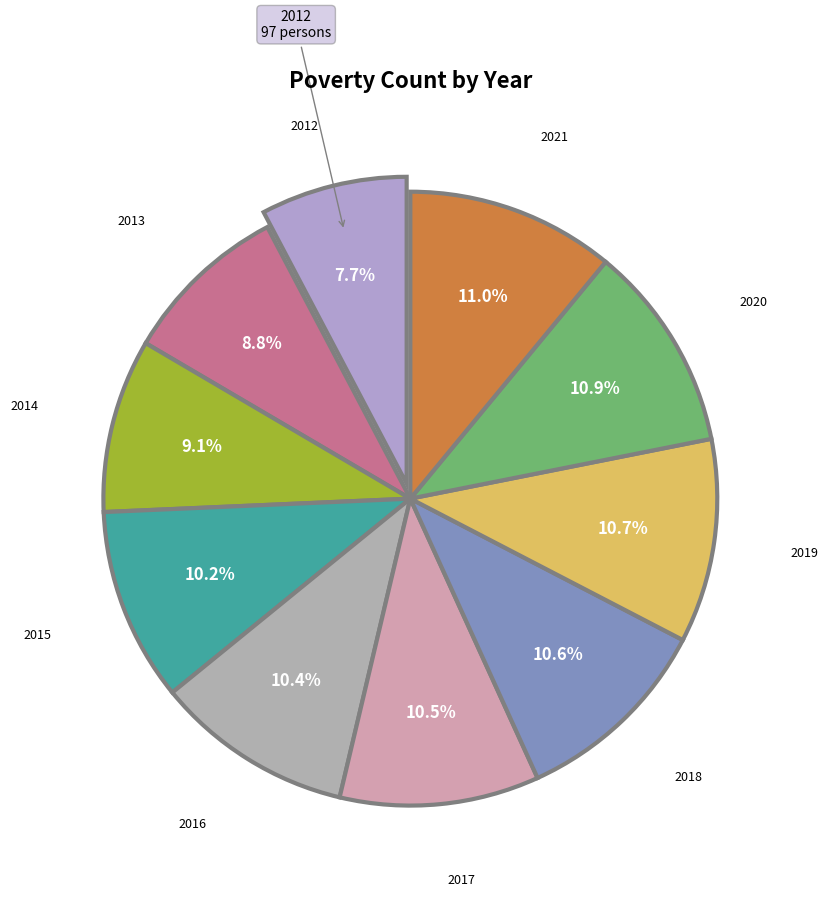

What portion of the pie excludes 2017?

89.5%